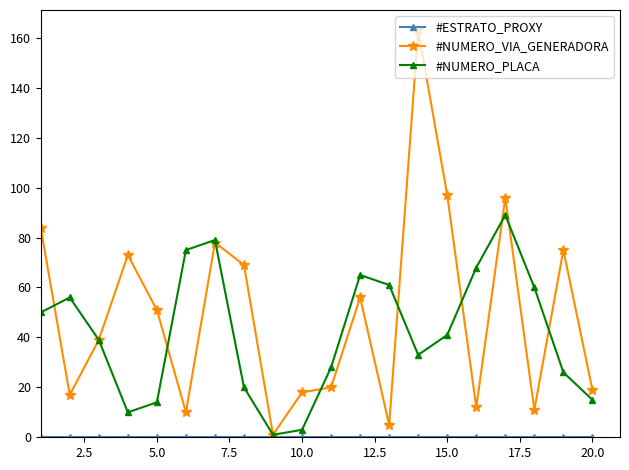

How many interior local valleys does the #NUMERO_PLACA series have?

3